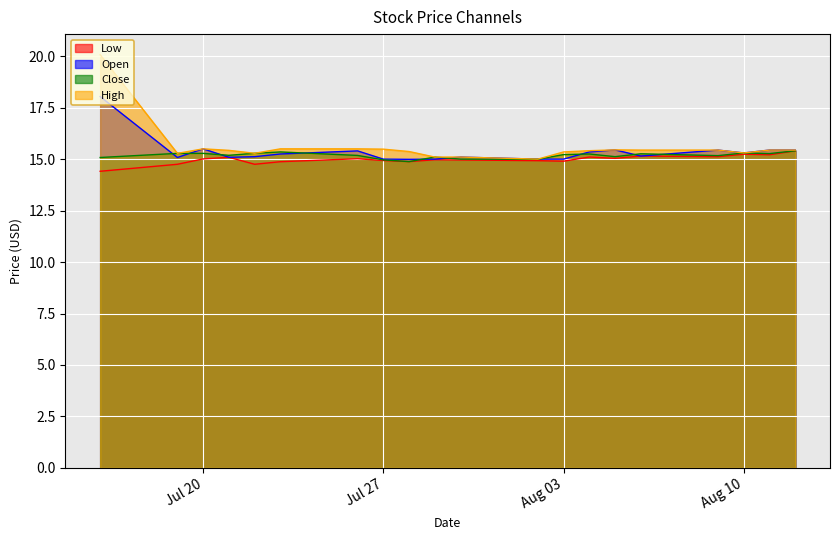

True or false: High and Open intersect in this chart.

False